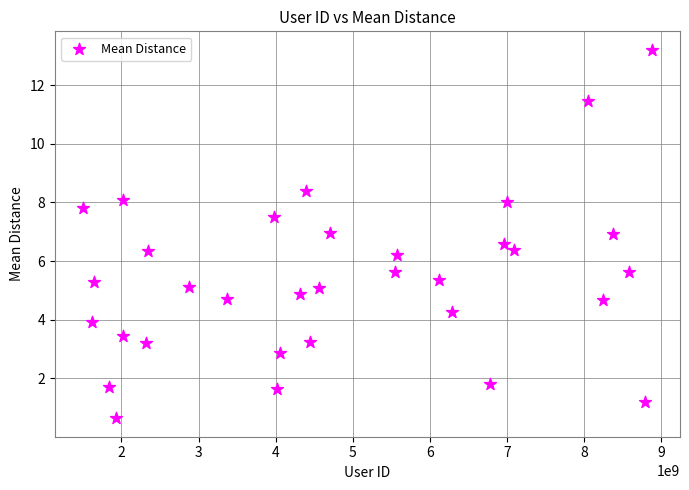

What Y value in the scatter plot is closest to 6?

6.2